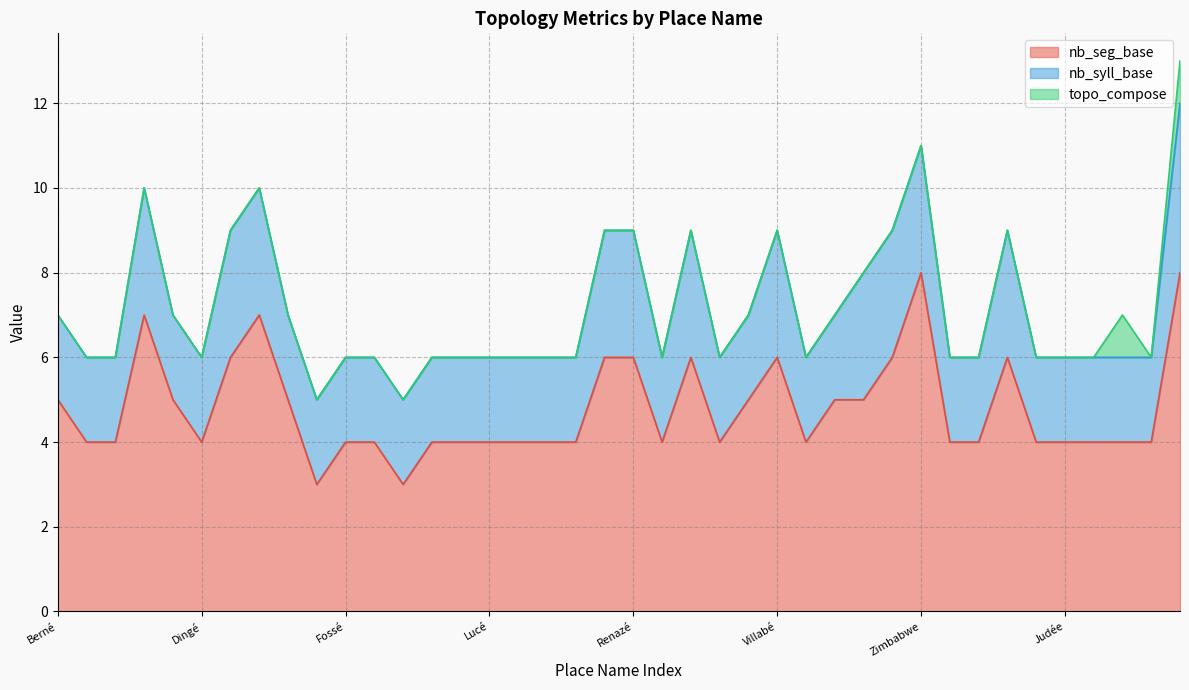

Is the value of topo_compose at Miré greater than the value of nb_syll_base at Zimbabwe?

No